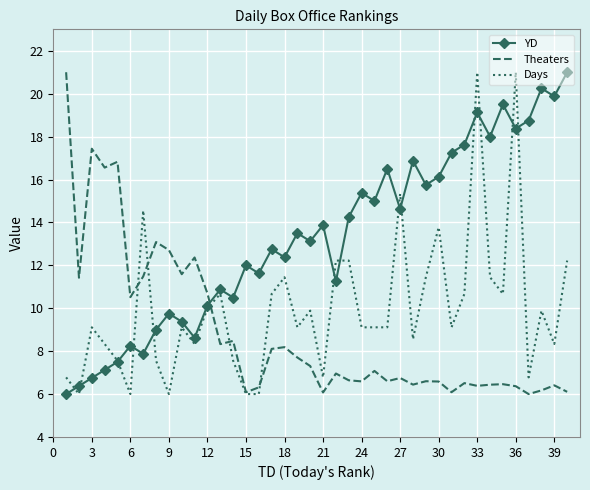

Which series ends up on top after the final intersection of YD and Theaters?

YD